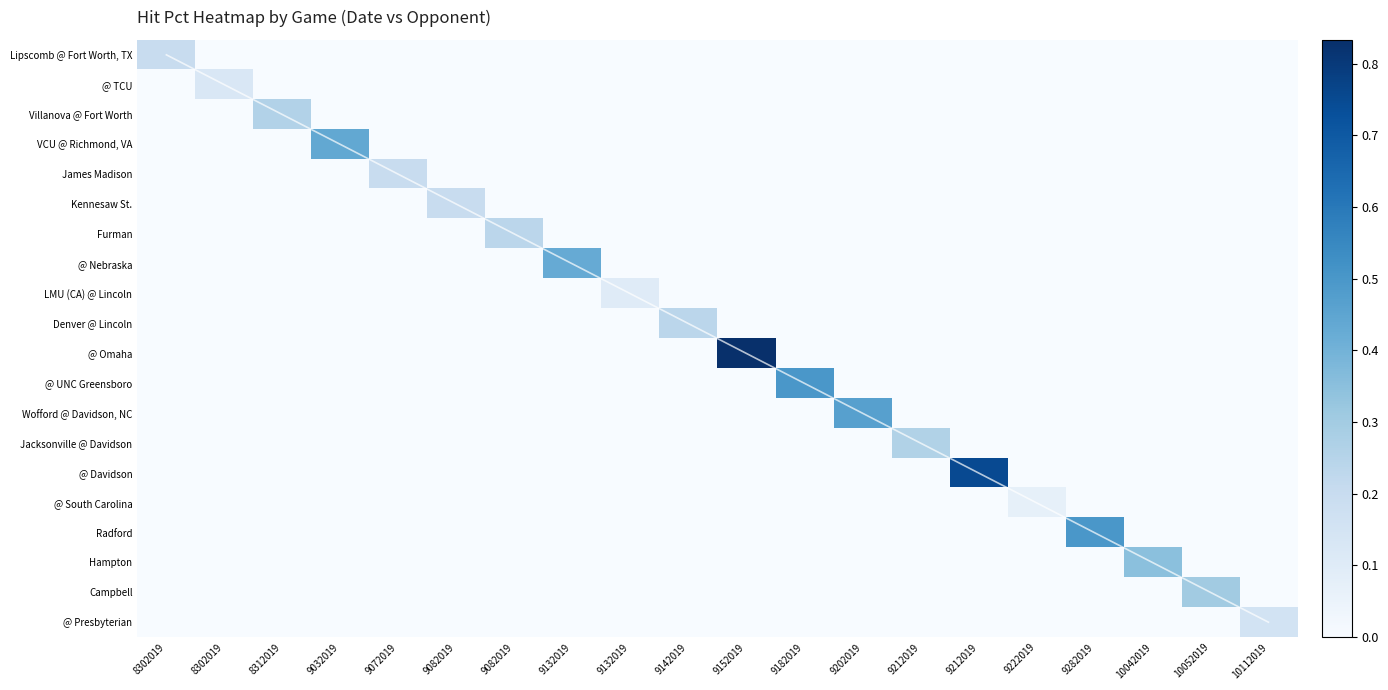

Is it true that James Madison equals 0.0 at 9222019?

True